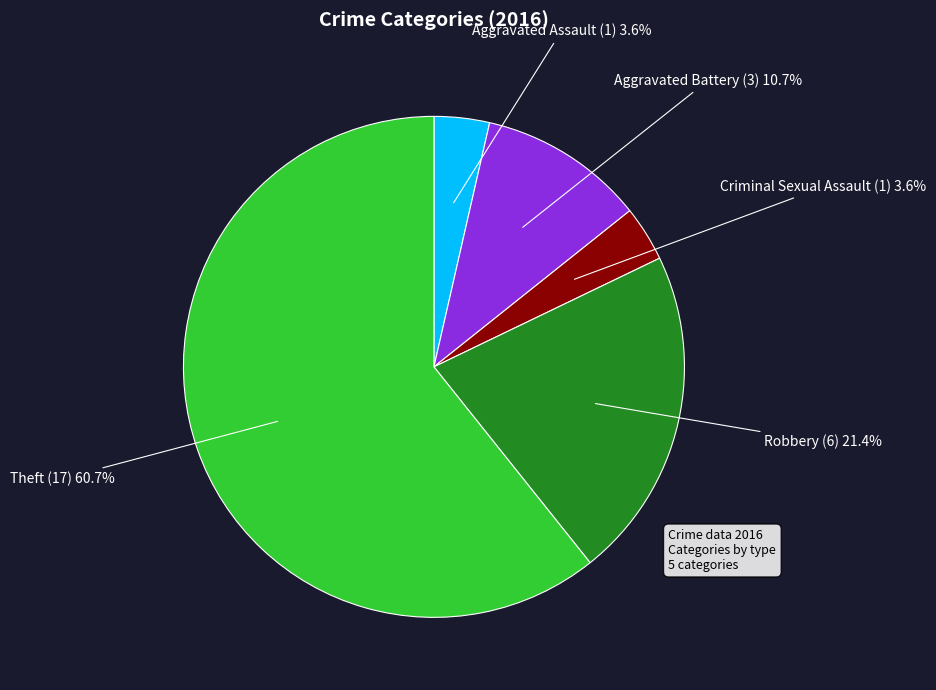

True or false: Aggravated Battery accounts for 11% of the total.

True